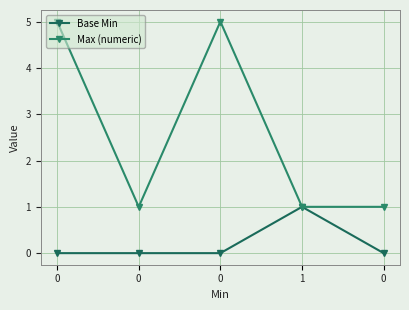

Reading right to left, transcribe all the data shown in this chart.

Base Min: 0=0	1=1	0=0	0=0	0=0
Max (numeric): 0=1	1=1	0=5	0=1	0=5